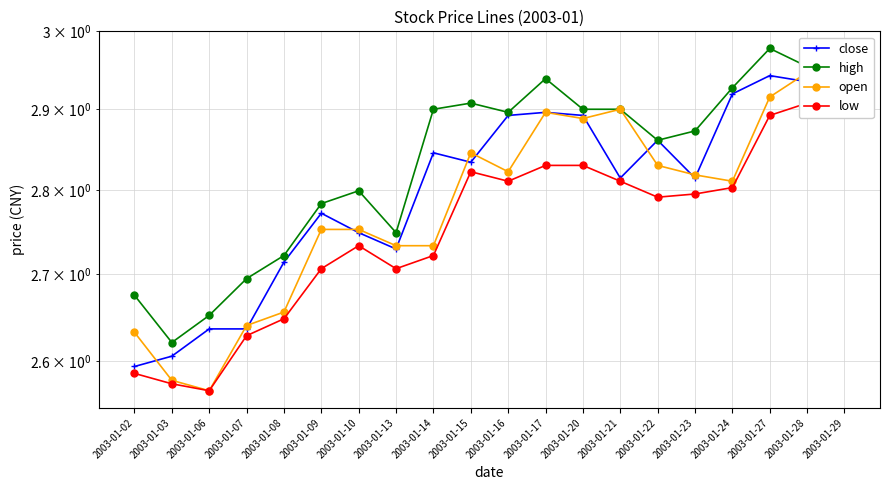

Where is close nearest to the value 2?

2003-01-02